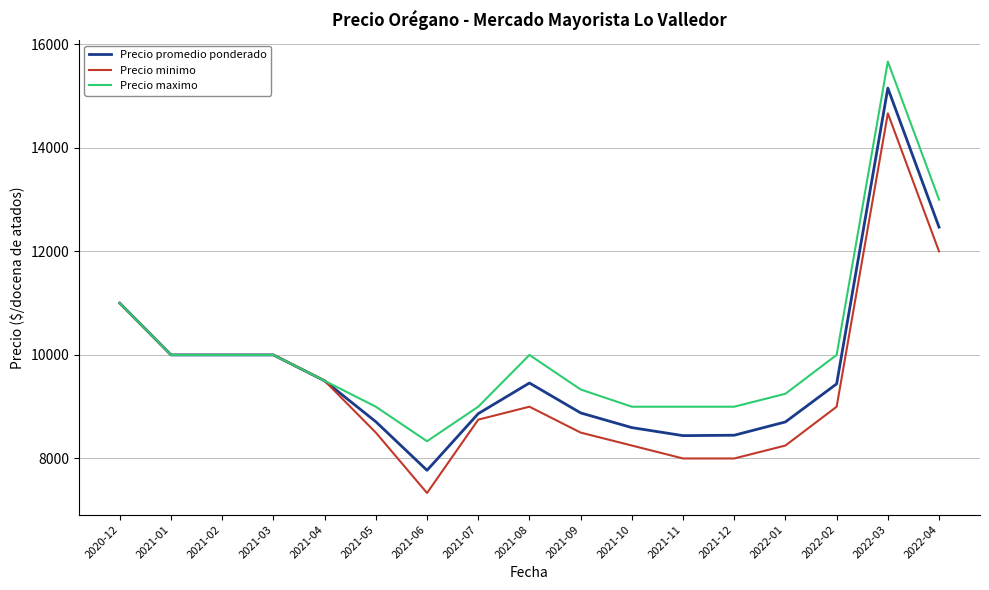

What is the difference between the Precio minimo values at 2021-11 and 2022-02?

1000